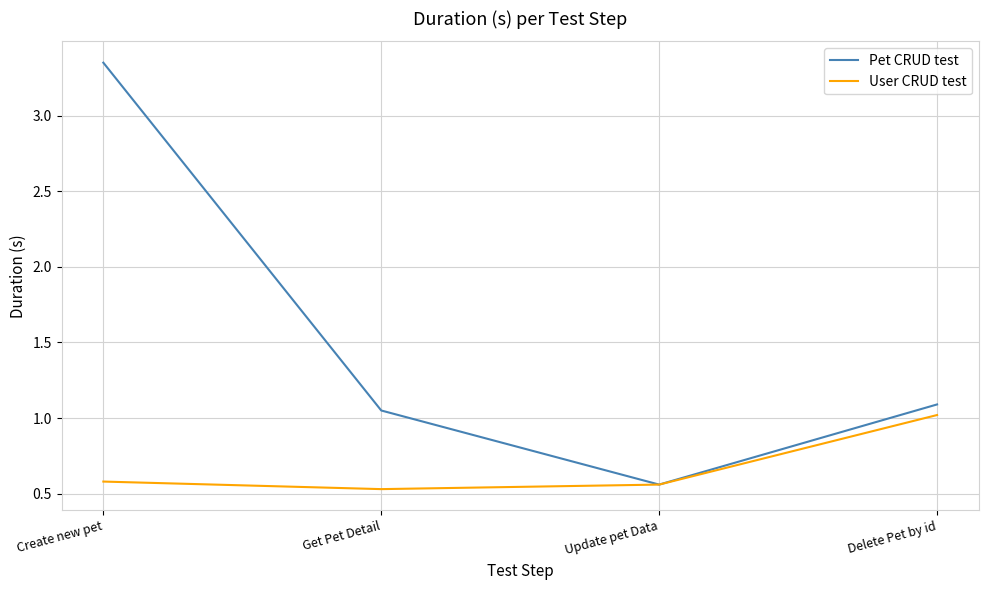

Is it true that User CRUD test equals 0.9 at Get Pet Detail?

False